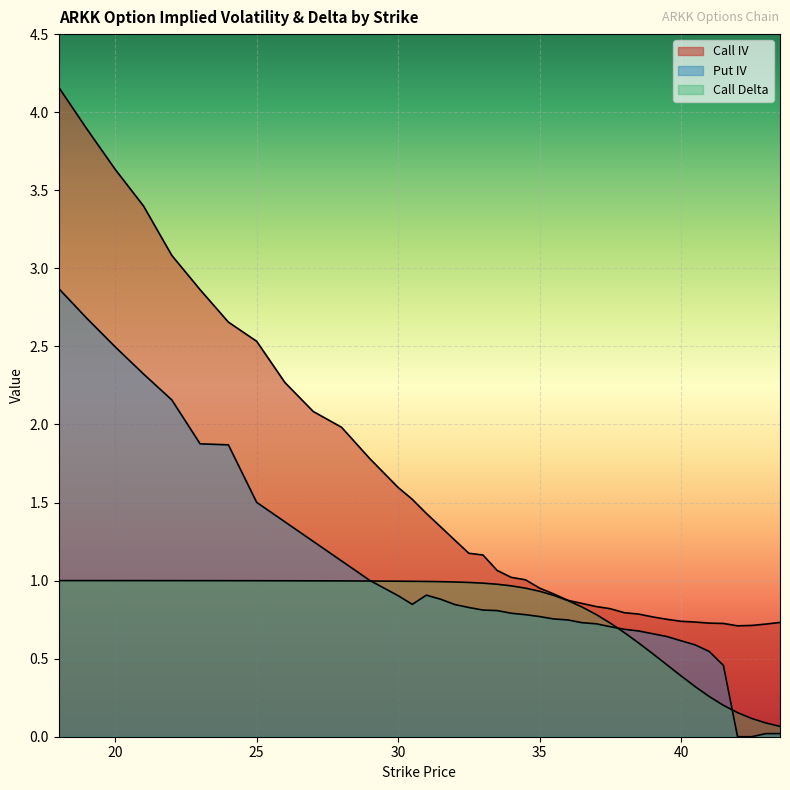

How many positive values does the Put IV series have?

38